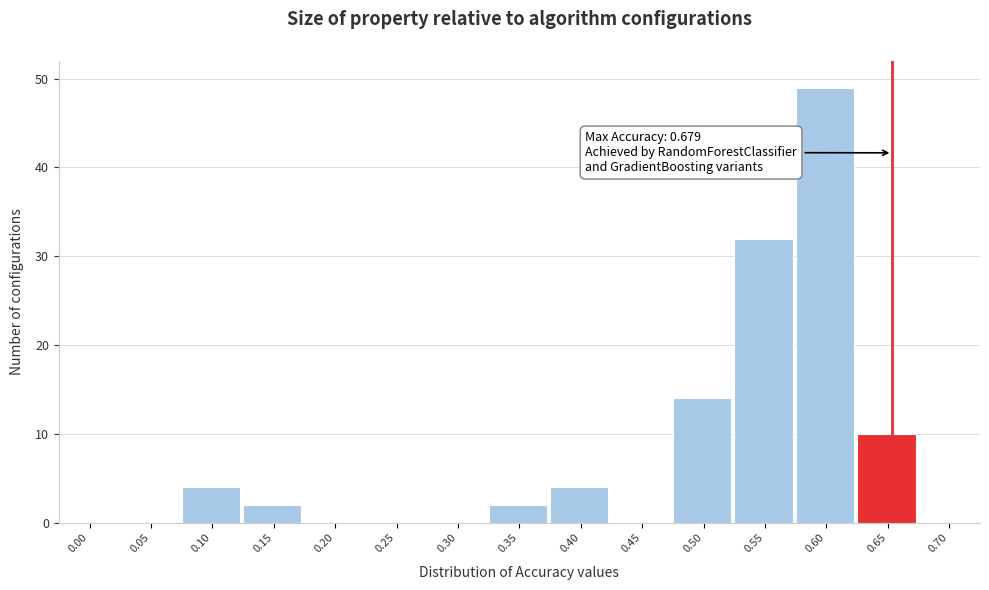

Reading left to right, extract all data points from this chart.

0.00=0	0.05=0	0.10=4	0.15=2	0.20=0	0.25=0	0.30=0	0.35=2	0.40=4	0.45=0	0.50=14	0.55=32	0.60=49	0.65=10	0.70=0